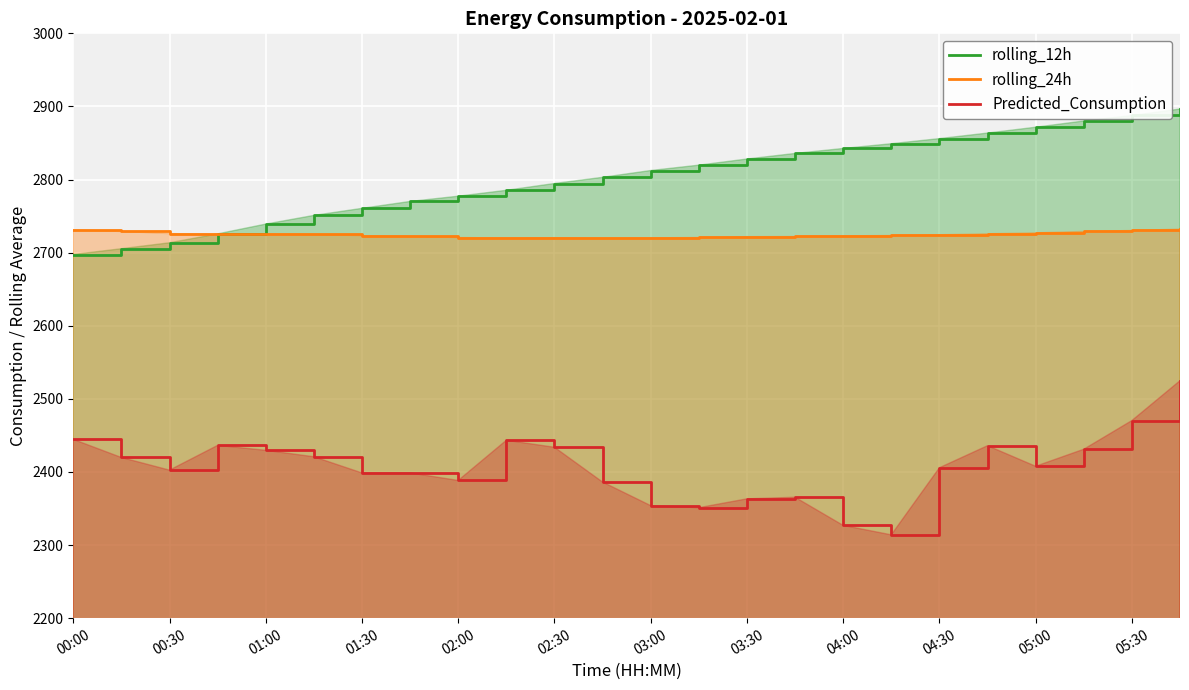

In rolling_24h, how many points are lower than both neighbors (excluding endpoints)?

3